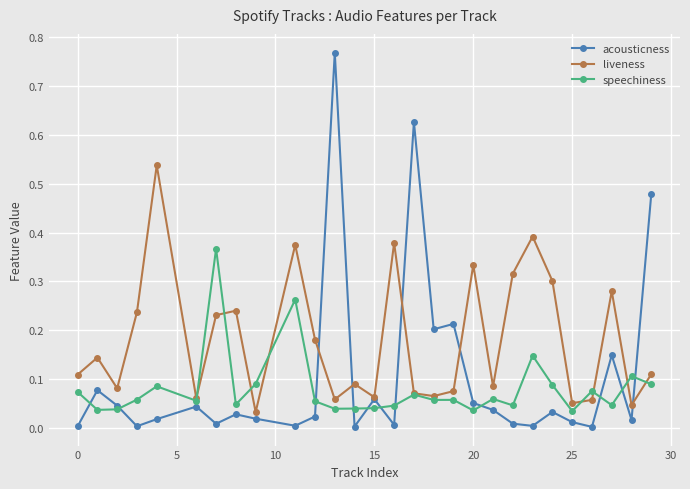

Which series has the largest total across all categories?

liveness